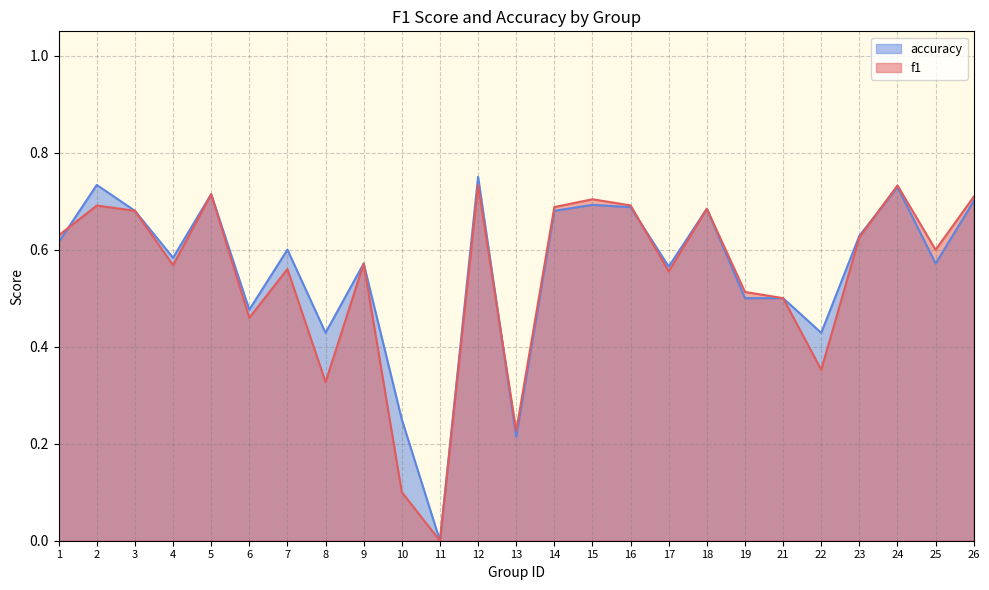

What is the sum of the f1 values at 3 and 1?

1.3